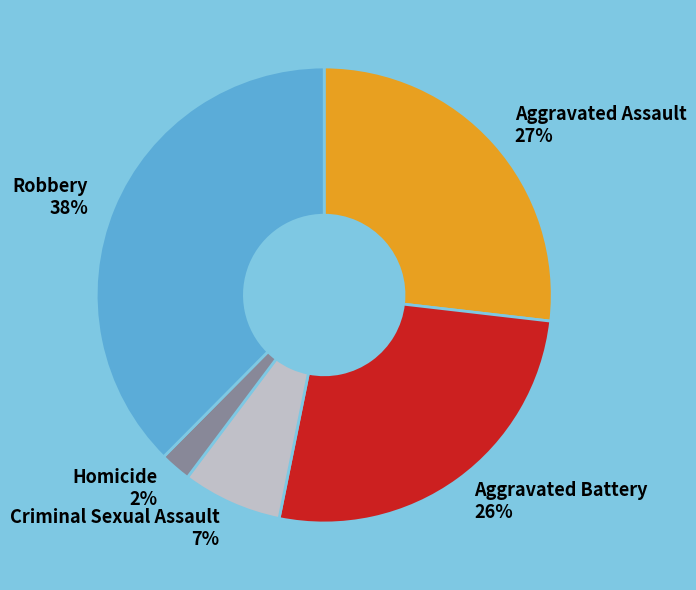

To the nearest percent, what is the combined percentage of Aggravated Battery and Criminal Sexual Assault?

33%